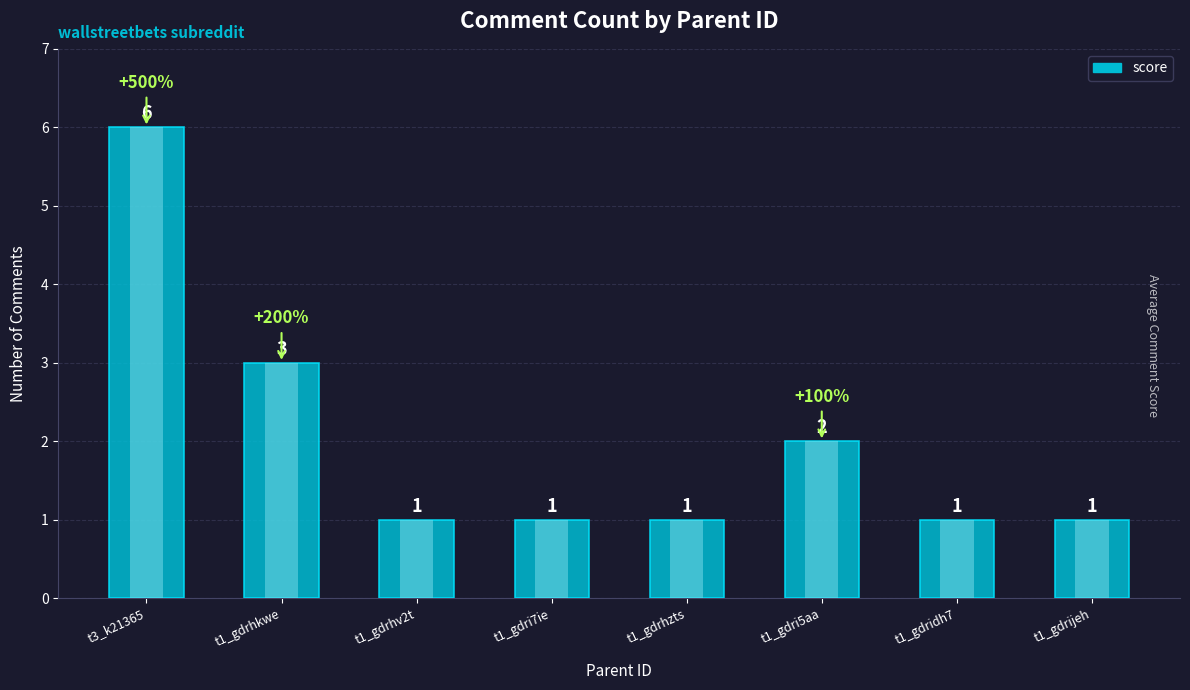

How many values exceed 1?

3